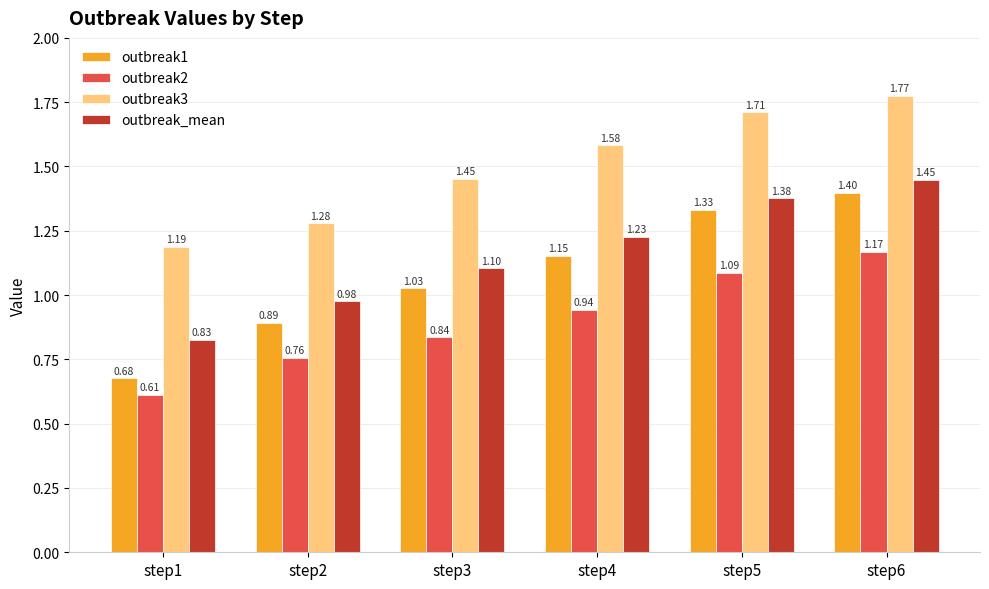

Is the value of outbreak_mean at step5 greater than the value of outbreak1 at step1?

Yes